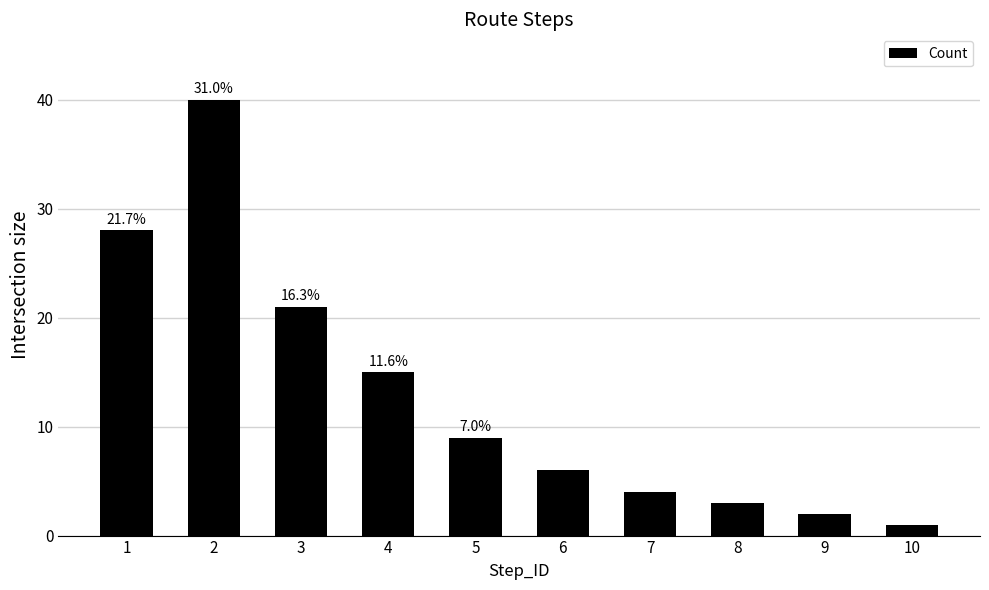

What is the value of the 4th bar from the left?

15